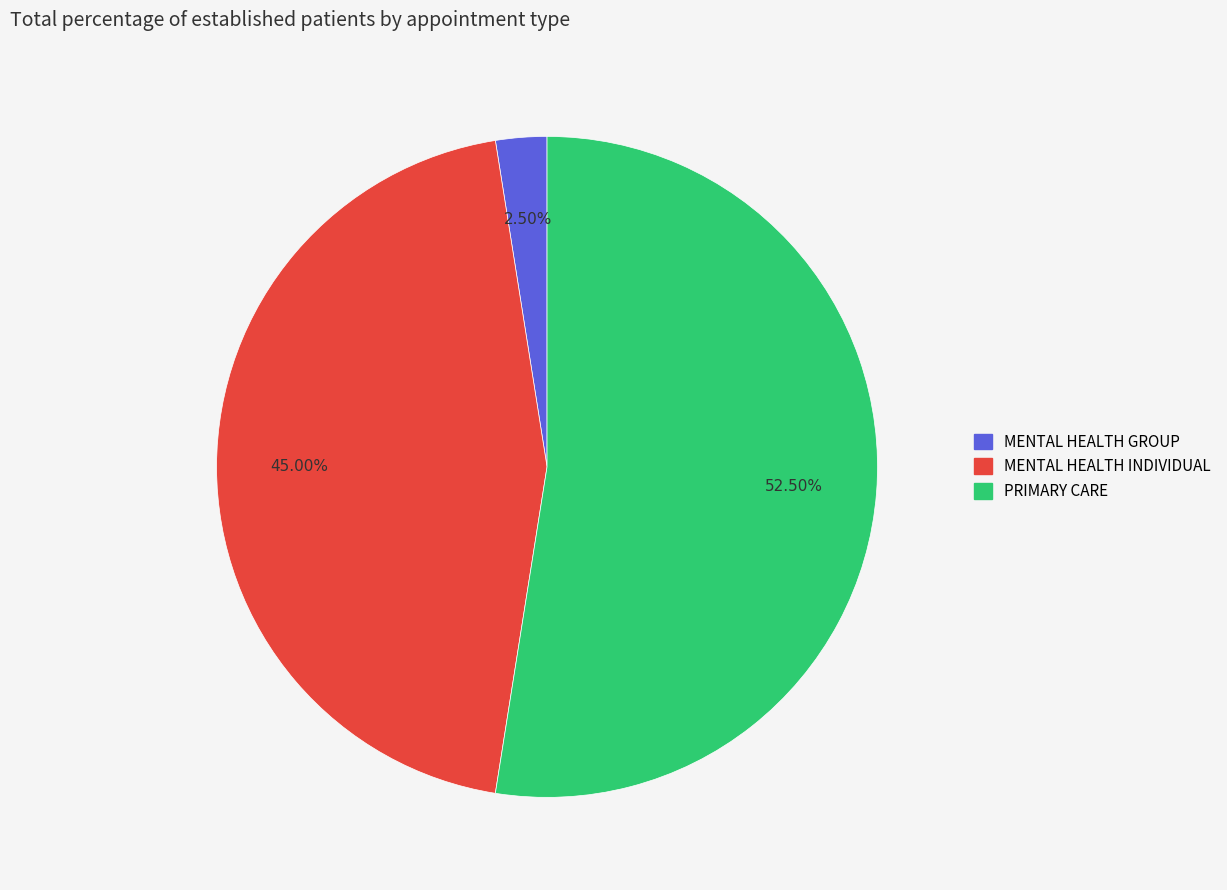

What is the majority slice?

PRIMARY CARE